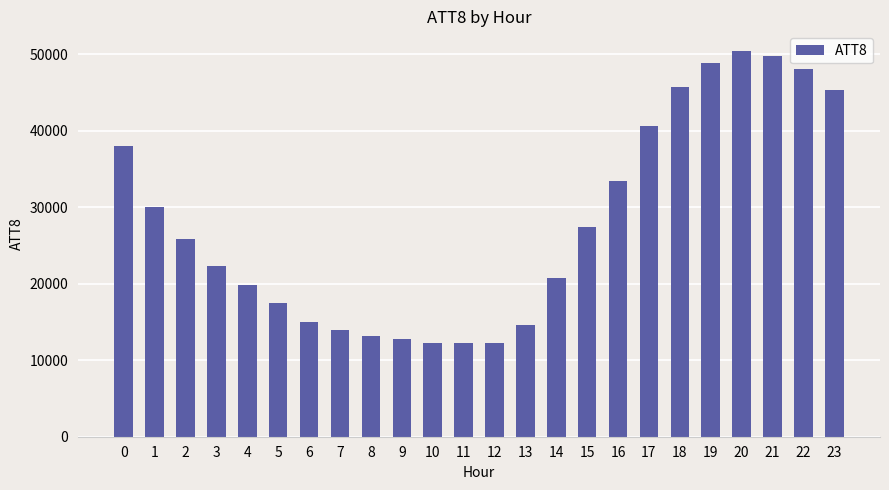

What value does the data have at 0?

38000